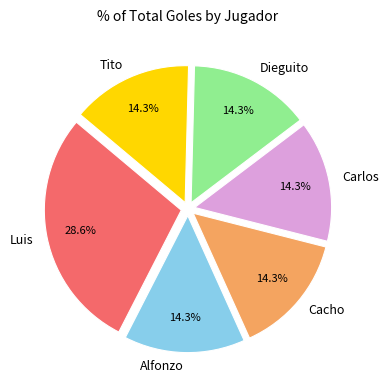

Approximately how many times larger is the value at Carlos compared to Tito?

1.0